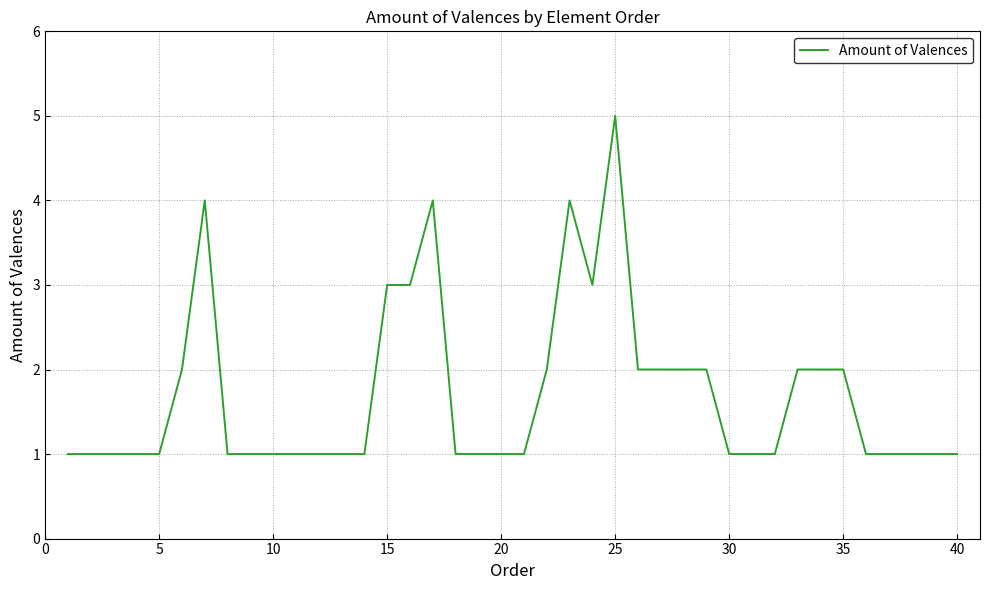

What is the maximum value shown in the chart?

5